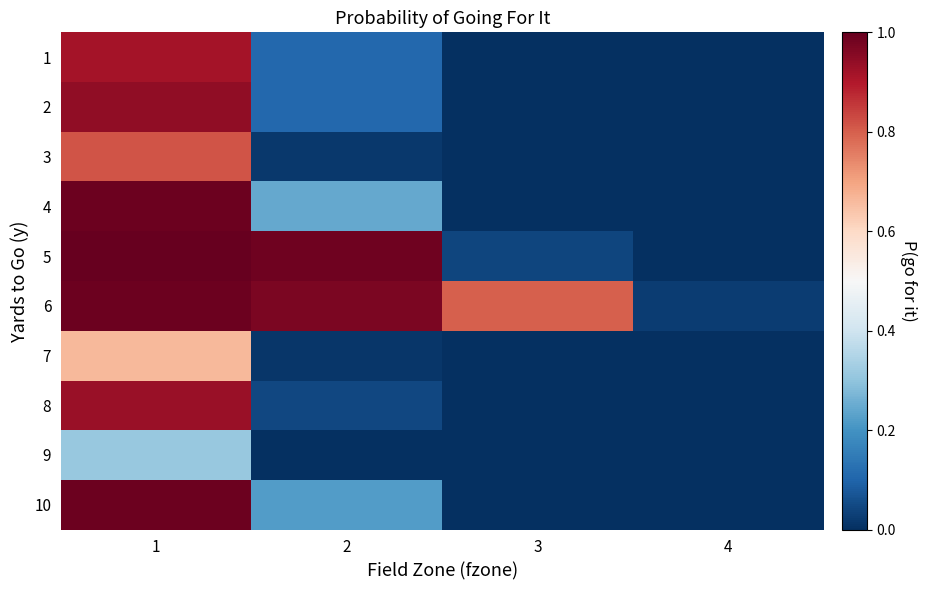

Rank the series by their maximum value, from lowest to highest.

9, 7, 3, 1, 8, 2, 4, 6, 10, 5